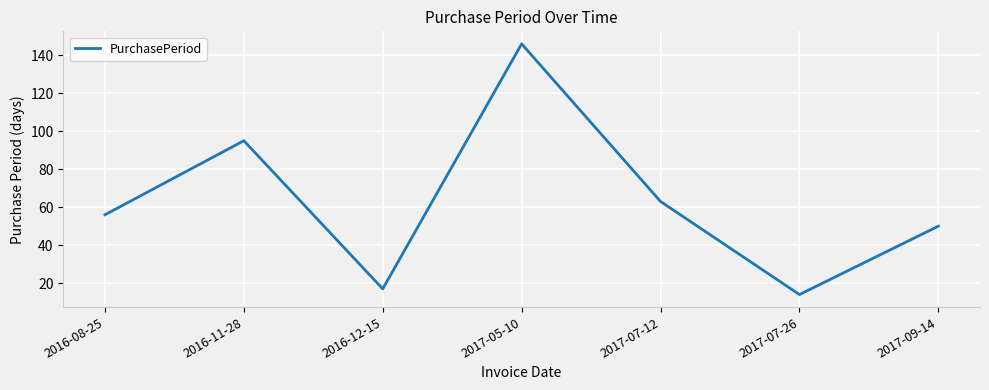

At which label is the value closest to 80?

2016-11-28